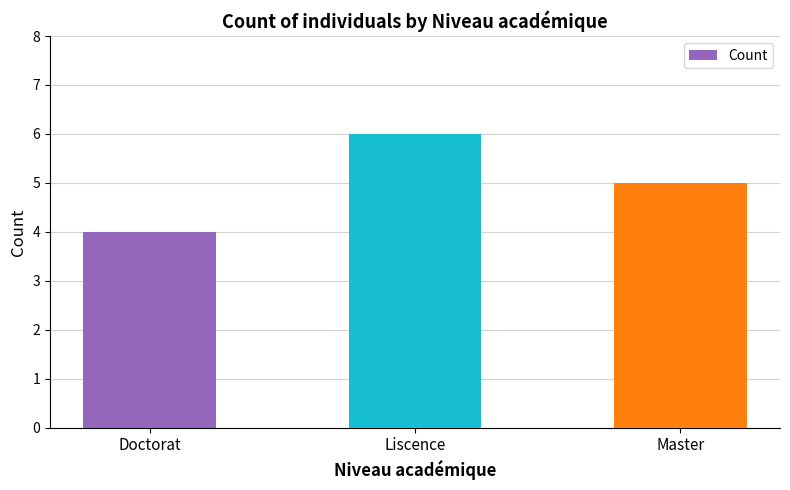

What is the change in value from Doctorat to Liscence?

+2